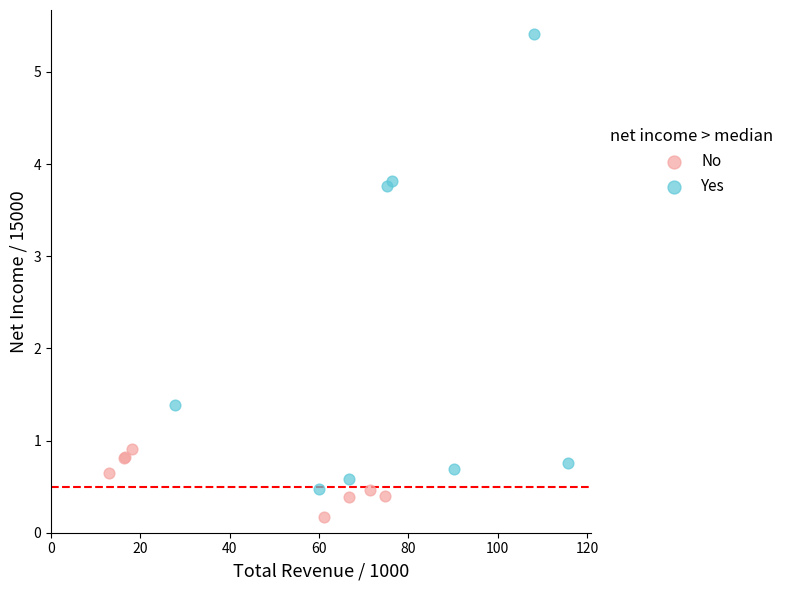

Which series contains the highest Y value?

Yes